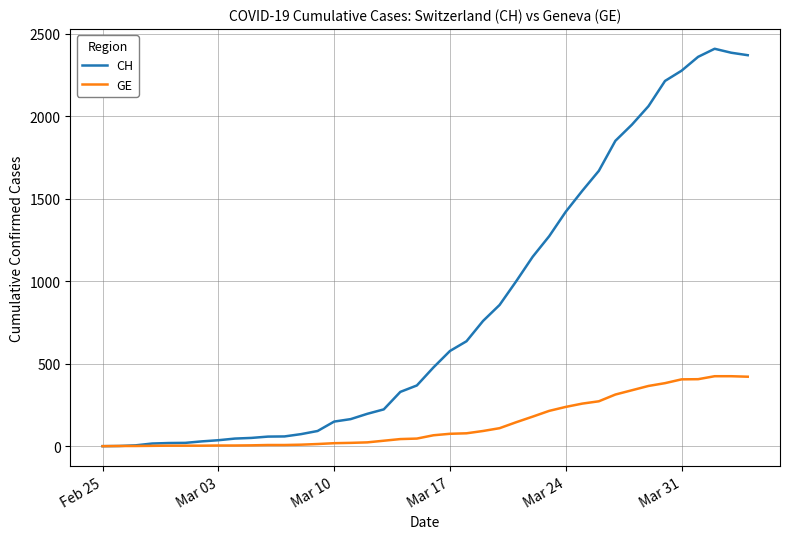

Which series has the largest total across all categories?

CH